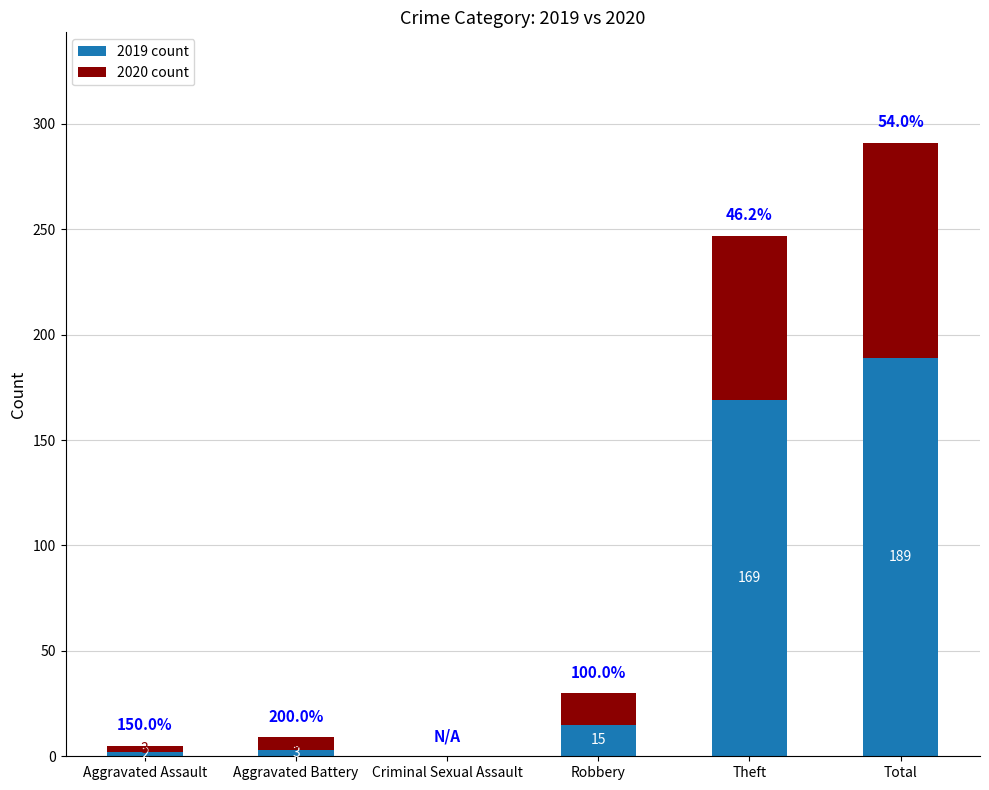

What is the average value of the 2019 count series?

63